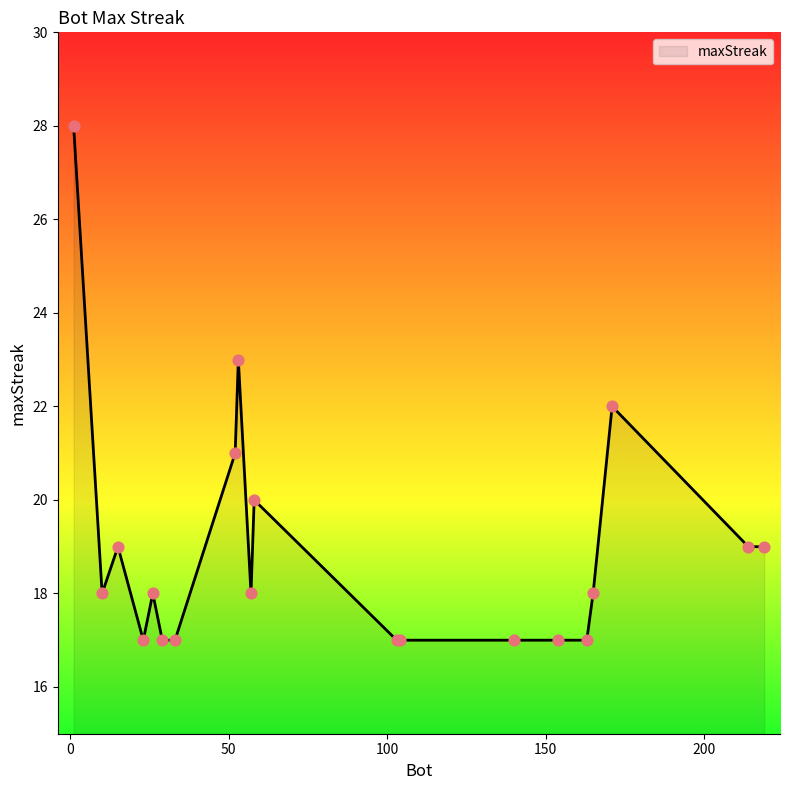

What is the minimum value shown in the chart?

17